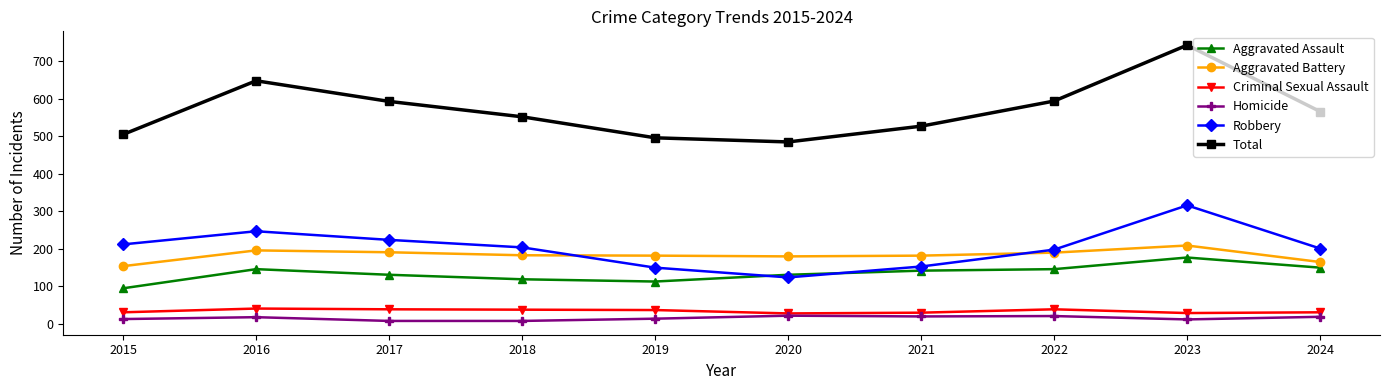

True or false: Homicide and Robbery intersect in this chart.

False